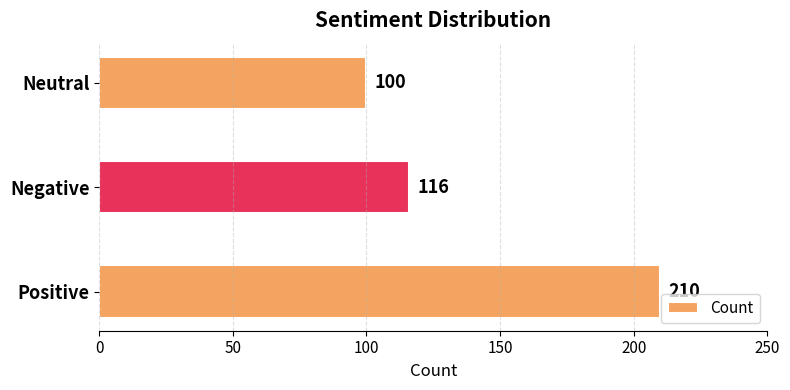

Reading bottom to top, transcribe all the data shown in this chart.

Positive=210	Negative=116	Neutral=100